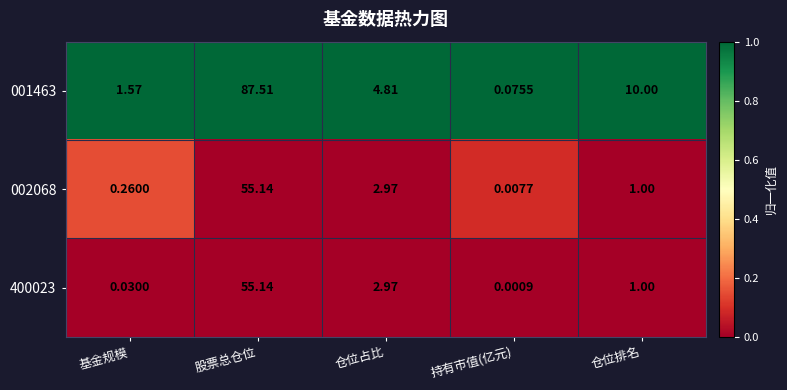

At which category is the sum across all series the highest?

股票总仓位